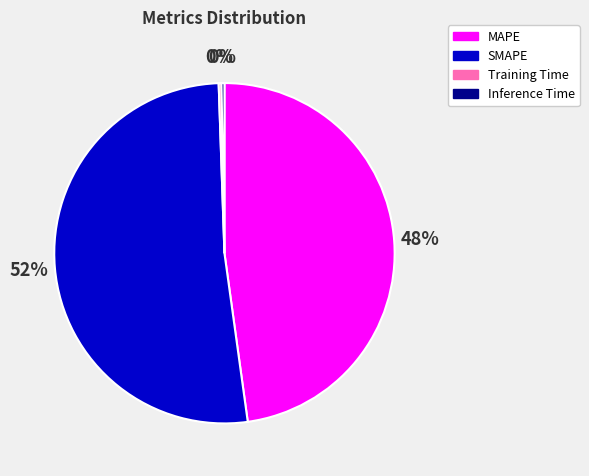

To the nearest percent, what is the average slice percentage?

25%